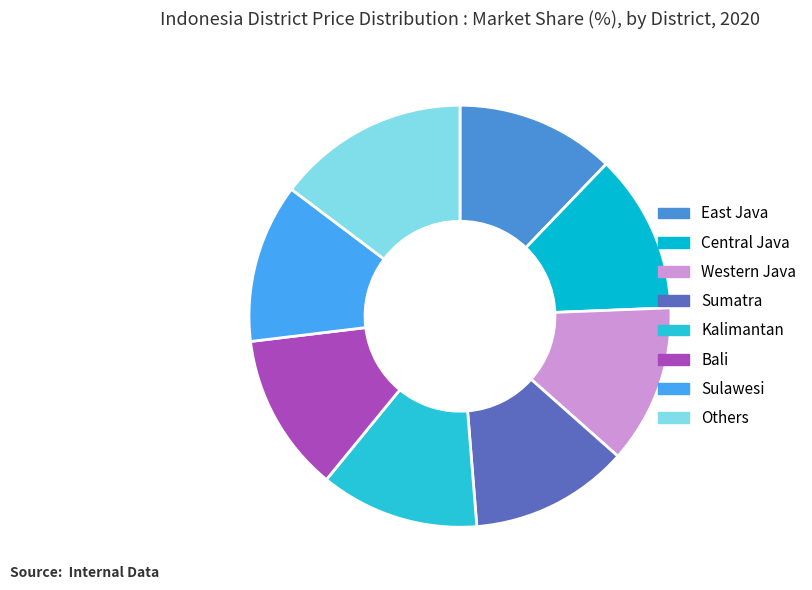

Count the number of slices in the pie.

8